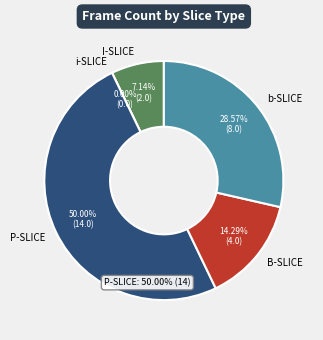

Which category has the smallest portion of the pie?

i-SLICE